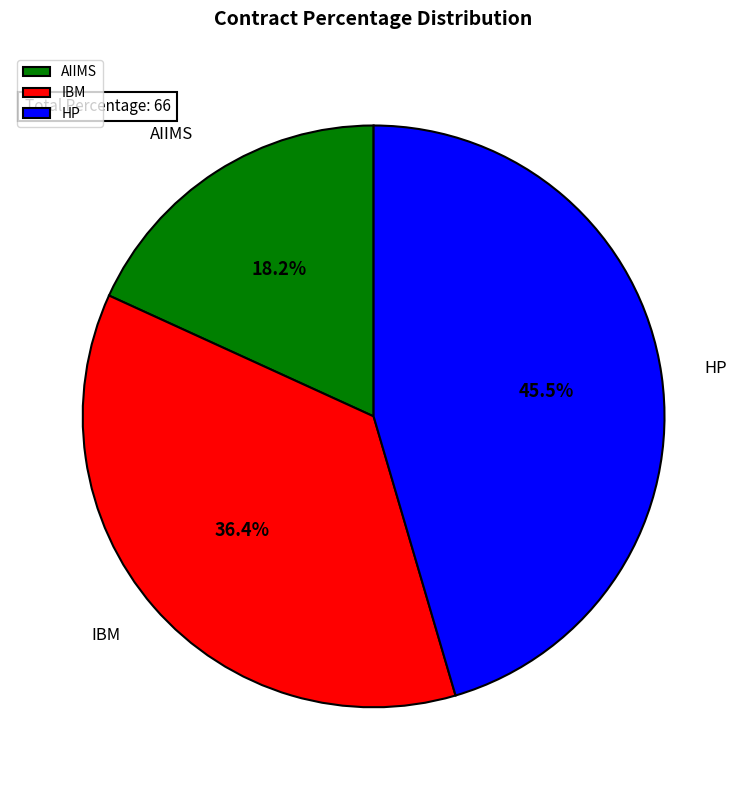

Combined, what portion of the pie is IBM and HP?

81.8%